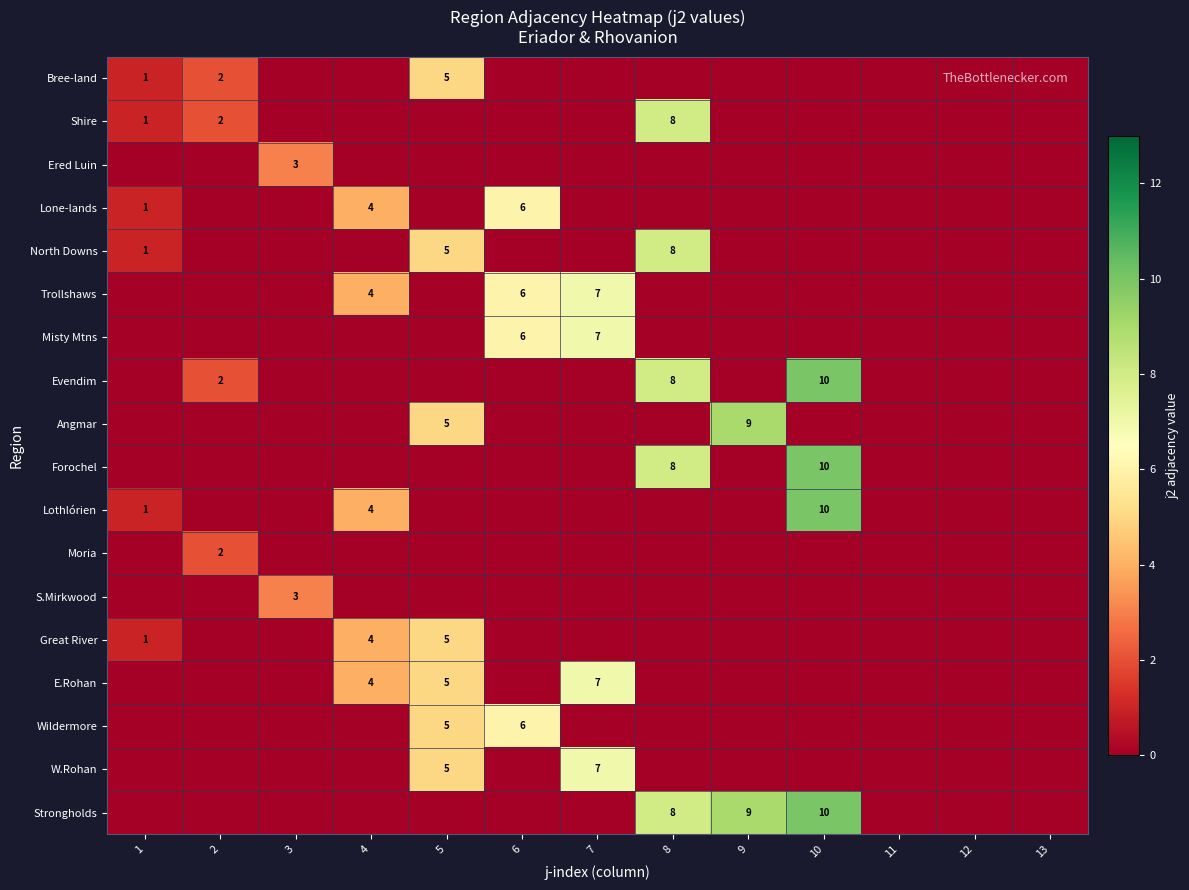

The value of Strongholds at 10 is 6. True or false?

False